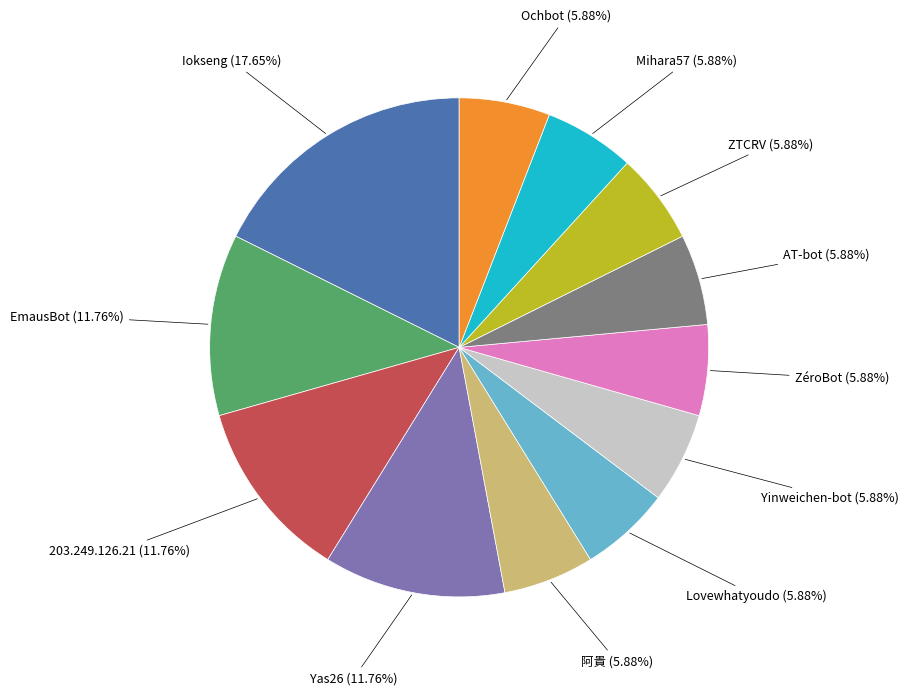

How many slices are in this pie chart?

12